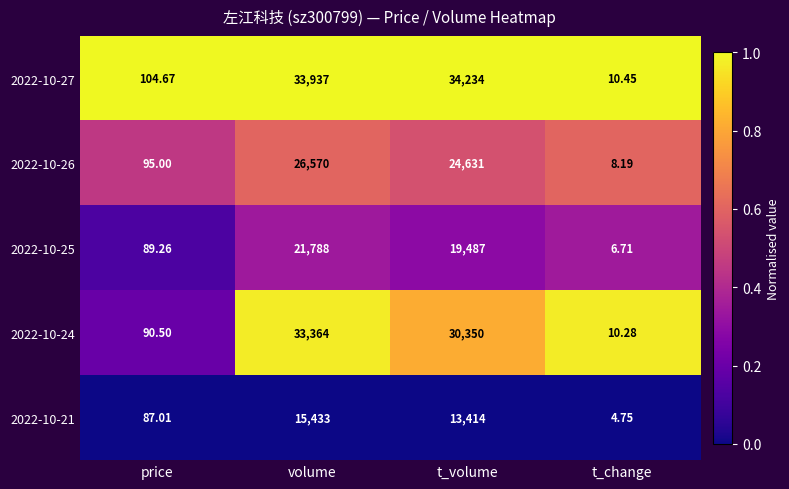

What is the difference between the highest and lowest values at volume?

18504.0